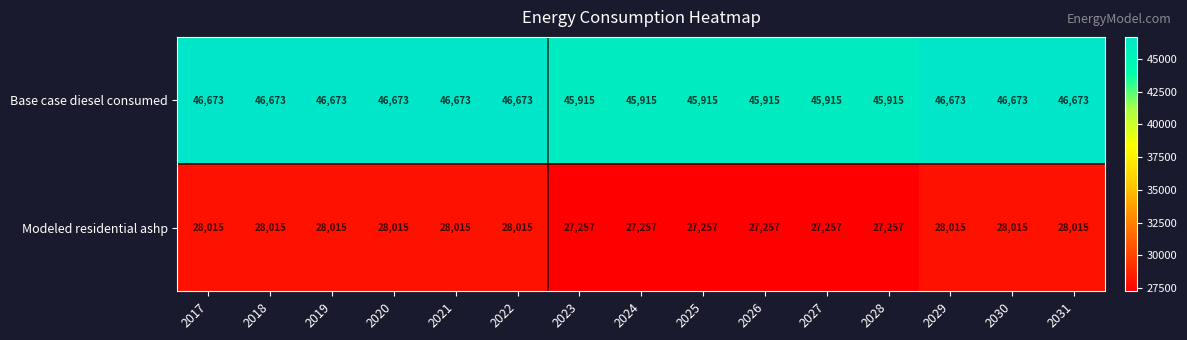

At how many categories does at least one series exceed 41758?

15